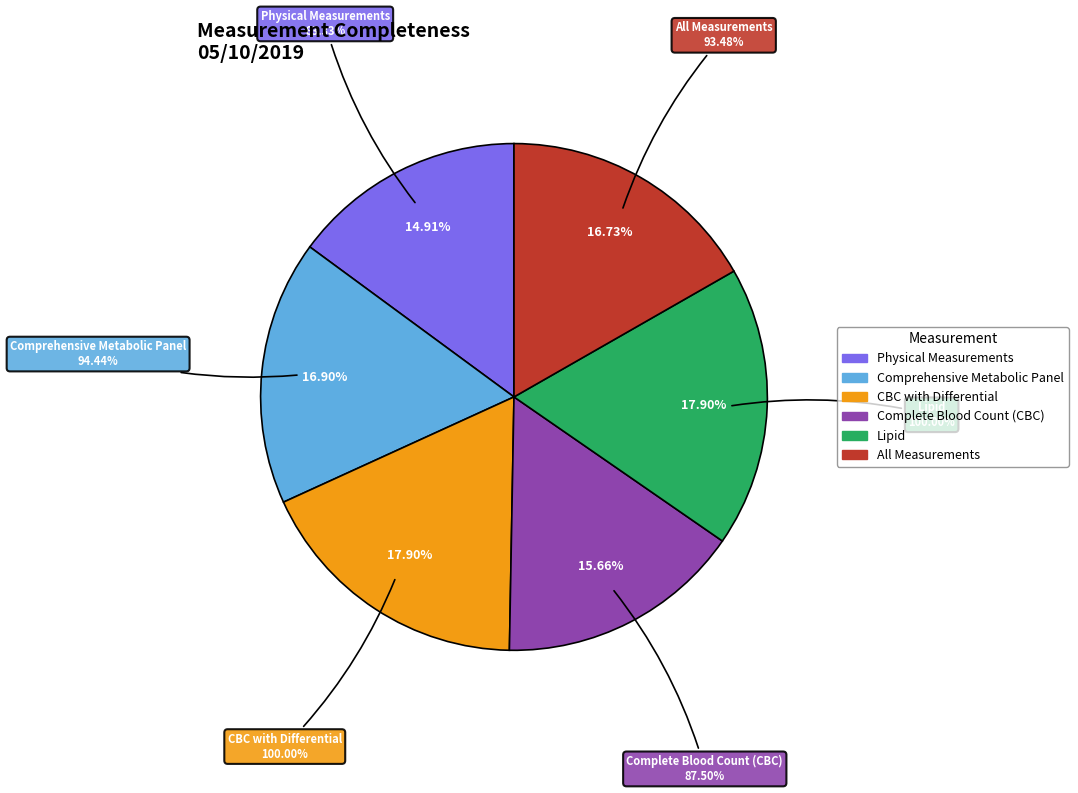

Count the number of slices in the pie.

6